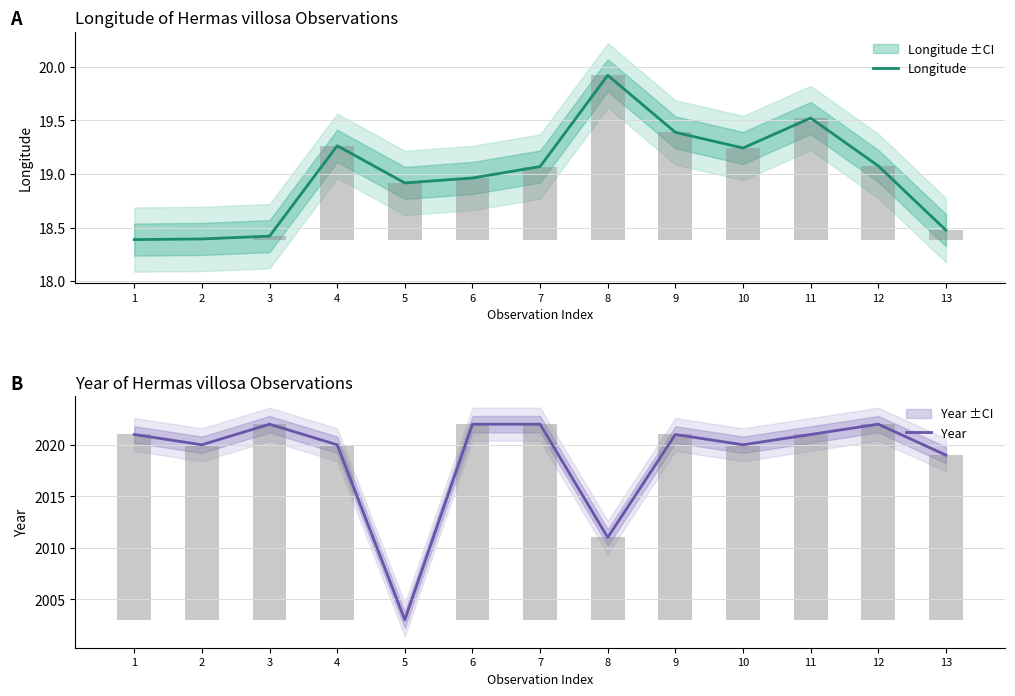

What is the smallest value displayed?

18.4